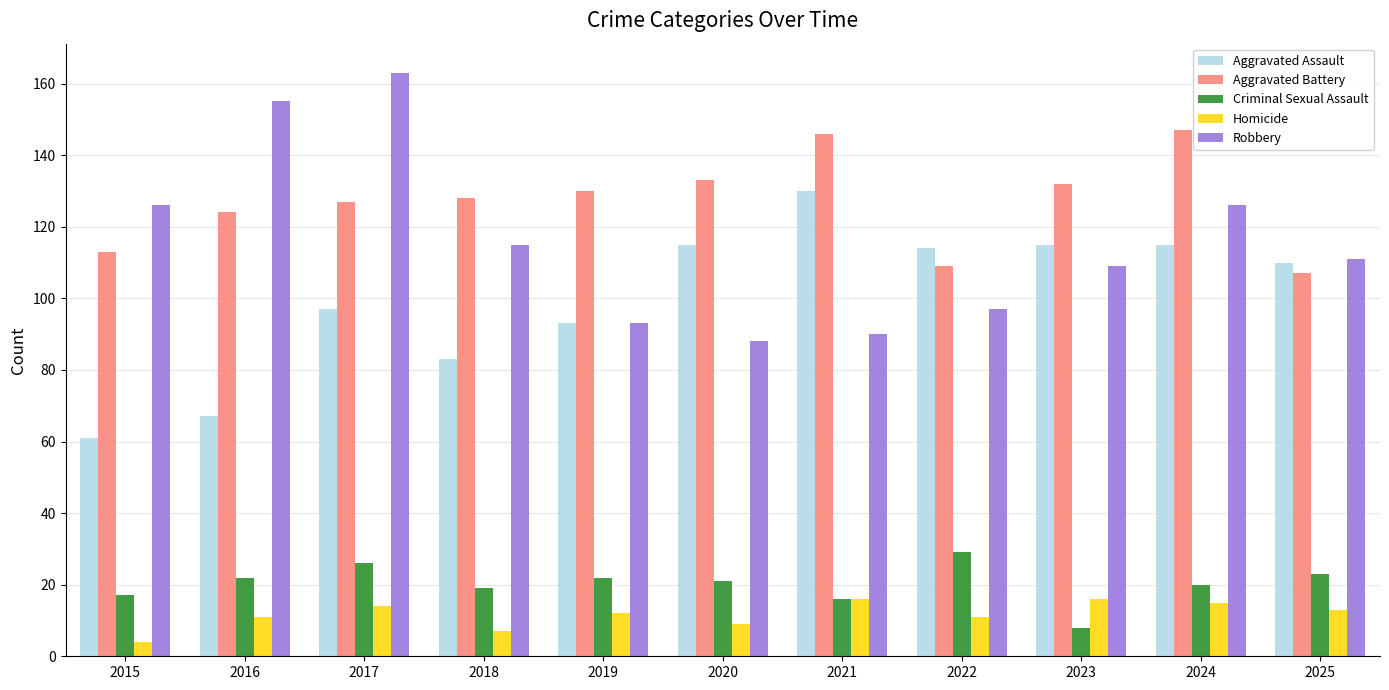

What is the maximum value shown in the chart?

163